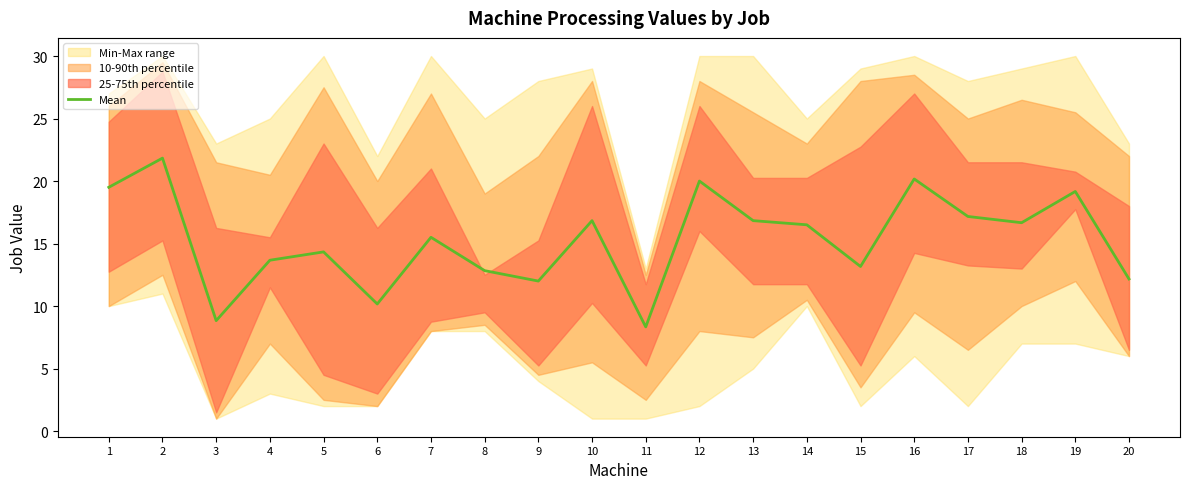

How many interior local peaks (higher than both neighbors) does the data have?

7